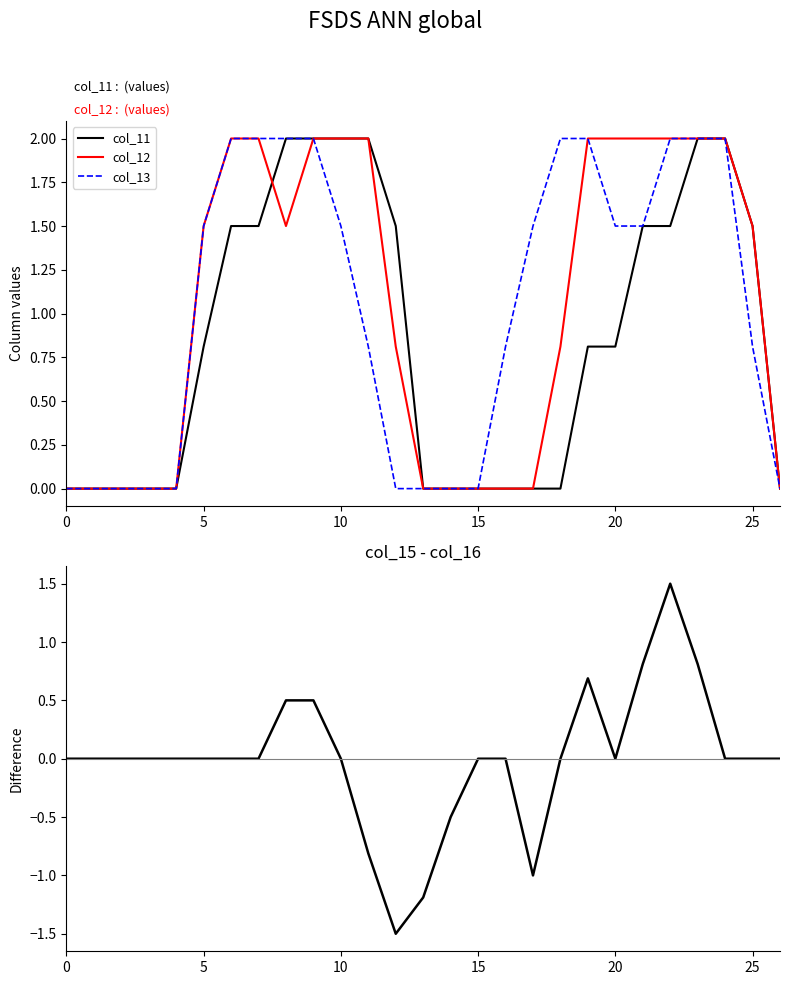

Which has a higher value, 22 or 9?

9